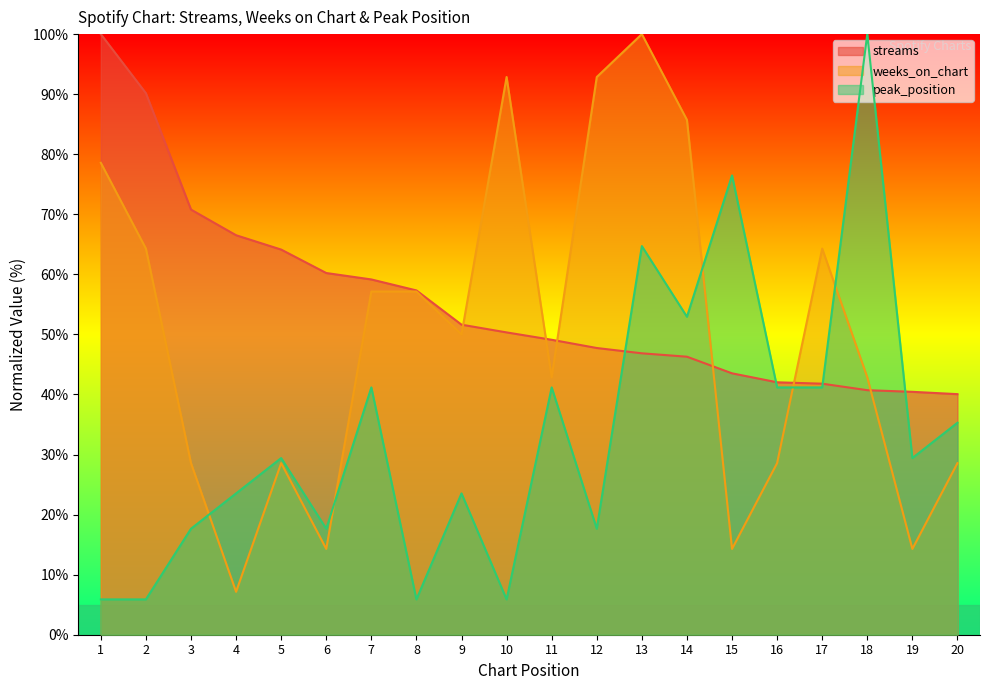

True or false: peak_position and weeks_on_chart cross at least once.

True